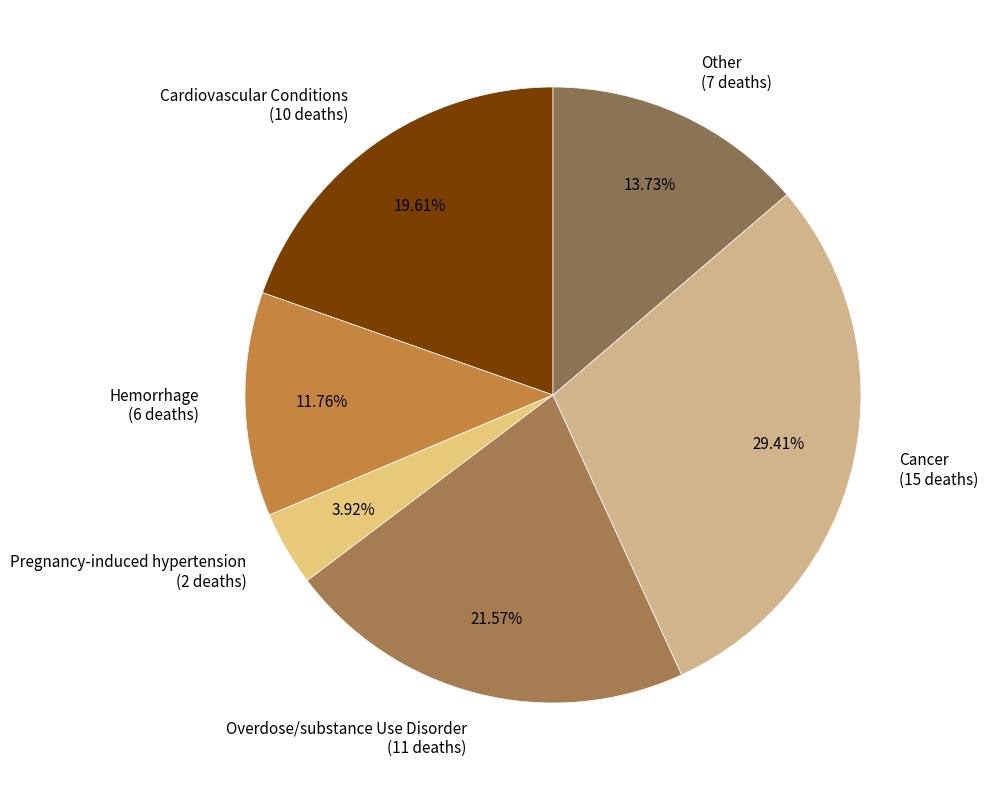

Rank the categories by value from highest to lowest.

Cancer, Overdose/substance Use Disorder, Cardiovascular Conditions, Other, Hemorrhage, Pregnancy-induced hypertension